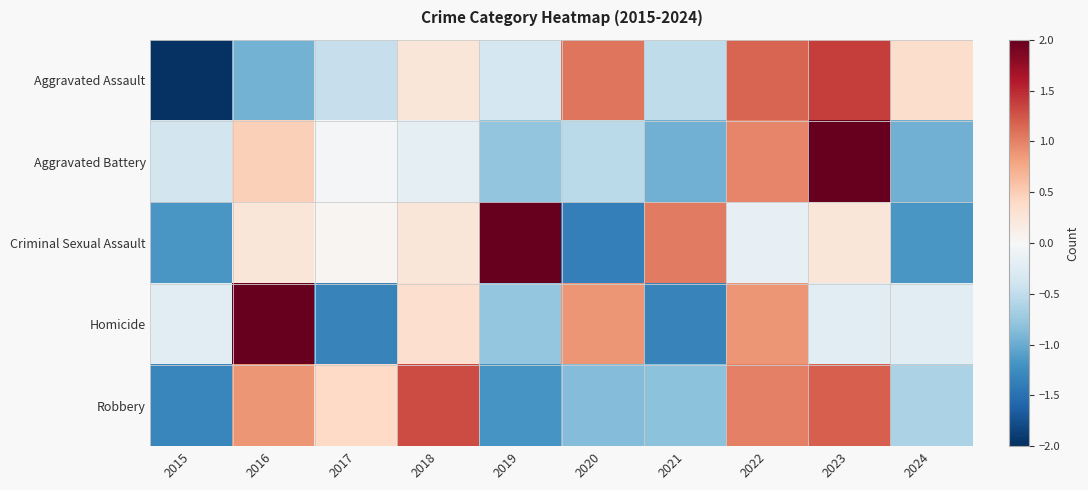

Count the number of categories in the chart.

10